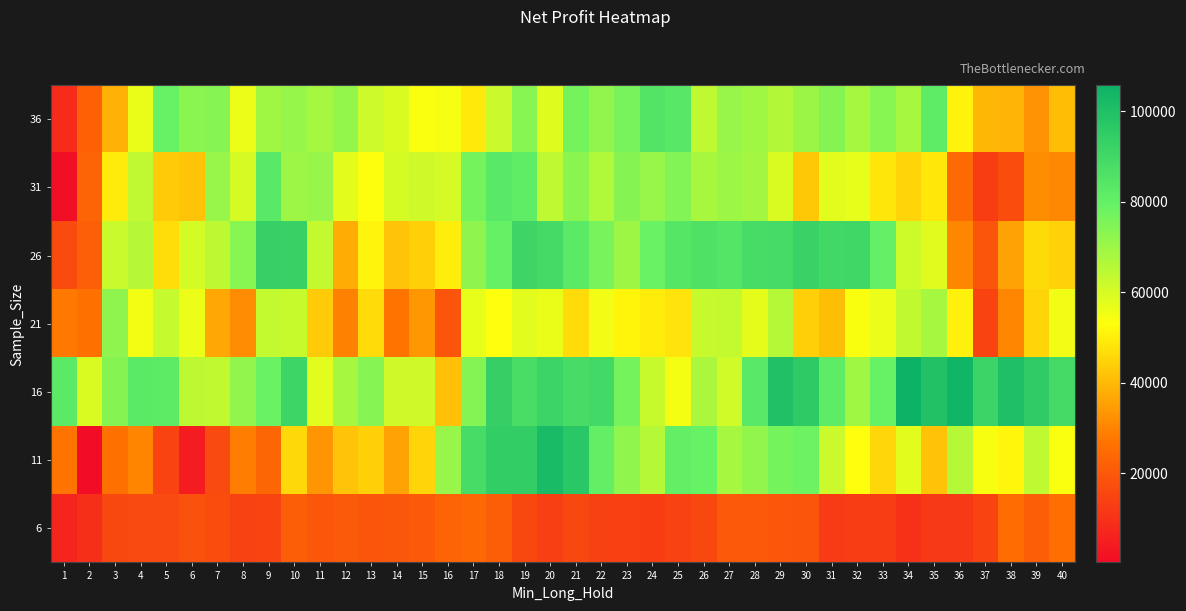

Reading right to left, list all the values displayed in this chart.

6: 40=25500	39=21640	38=25070	37=14450	36=12120	35=12150	34=9990	33=12700	32=12810	31=12620	30=19250	29=19450	28=20620	27=20620	26=15520	25=14140	24=13010	23=13720	22=14110	21=15440	20=13370	19=15970	18=21340	17=23890	16=23130	15=20710	14=19770	13=19190	12=20430	11=19470	10=21370	9=14770	8=14240	7=17150	6=18240	5=16350	4=16200	3=15850	2=9200	1=6530
11: 40=53730	39=63930	38=51440	37=54110	36=65640	35=41500	34=57760	33=45490	32=52830	31=62040	30=77960	29=76660	28=71660	27=68410	26=79200	25=80300	24=65810	23=72090	22=80320	21=96920	20=101580	19=94250	18=94210	17=88360	16=70750	15=45220	14=35800	13=44280	12=41720	11=33150	10=45650	9=23760	8=28920	7=16210	6=4550	5=14550	4=30290	3=26380	2=340	1=26700
16: 40=88930	39=95100	38=100220	37=91350	36=104270	35=99190	34=105690	33=79270	32=69140	31=81570	30=95550	29=99550	28=83000	27=61100	26=67460	25=55010	24=62750	23=76530	22=89490	21=88040	20=91650	19=87760	18=93610	17=74140	16=41450	15=61420	14=61420	13=73680	12=68320	11=58080	10=91120	9=78670	8=71790	7=63510	6=64280	5=81830	4=82510	3=73830	2=59380	1=82620
21: 40=55320	39=45090	38=30570	37=14890	36=50540	35=68250	34=63610	33=56400	32=53880	31=41060	30=44300	29=65960	28=57380	27=63280	26=62820	25=47670	24=49530	23=51280	22=55380	21=46420	20=56540	19=57760	18=53000	17=57130	16=18910	15=33560	14=26920	13=46330	12=29460	11=43300	10=62730	9=63230	8=31590	7=36660	6=56220	5=62940	4=55180	3=72340	2=26090	1=27790
26: 40=44490	39=46020	38=35720	37=19110	36=30410	35=58180	34=61630	33=80100	32=90400	31=89840	30=92460	29=88700	28=88280	27=84430	26=86170	25=84260	24=78940	23=69590	22=76300	21=82510	20=88920	19=91030	18=79570	17=72230	16=49880	15=44200	14=41910	13=51130	12=37600	11=63110	10=92790	9=93150	8=73580	7=64150	6=60560	5=46740	4=65530	3=62340	2=21900	1=16500
31: 40=30980	39=31670	38=17120	37=13010	36=24340	35=48540	34=45010	33=48480	32=57130	31=57910	30=42890	29=59400	28=68800	27=69990	26=67970	25=74370	24=70780	23=73860	22=66520	21=72940	20=63930	19=81090	18=82770	17=76830	16=60410	15=61290	14=60190	13=53530	12=57570	11=70770	10=69720	9=83010	8=59970	7=70720	6=42050	5=43460	4=63780	3=49400	2=23120	1=1280
36: 40=40860	39=33030	38=39190	37=39470	36=50660	35=81440	34=68150	33=73480	32=68210	31=73930	30=70410	29=66160	28=69420	27=70730	26=63990	25=83220	24=84760	23=76130	22=71620	21=76740	20=58450	19=73420	18=62050	17=49040	16=54600	15=53730	14=59390	13=61780	12=71450	11=68430	10=70930	9=69150	8=56230	7=73750	6=72830	5=79200	4=56670	3=38530	2=22310	1=8380